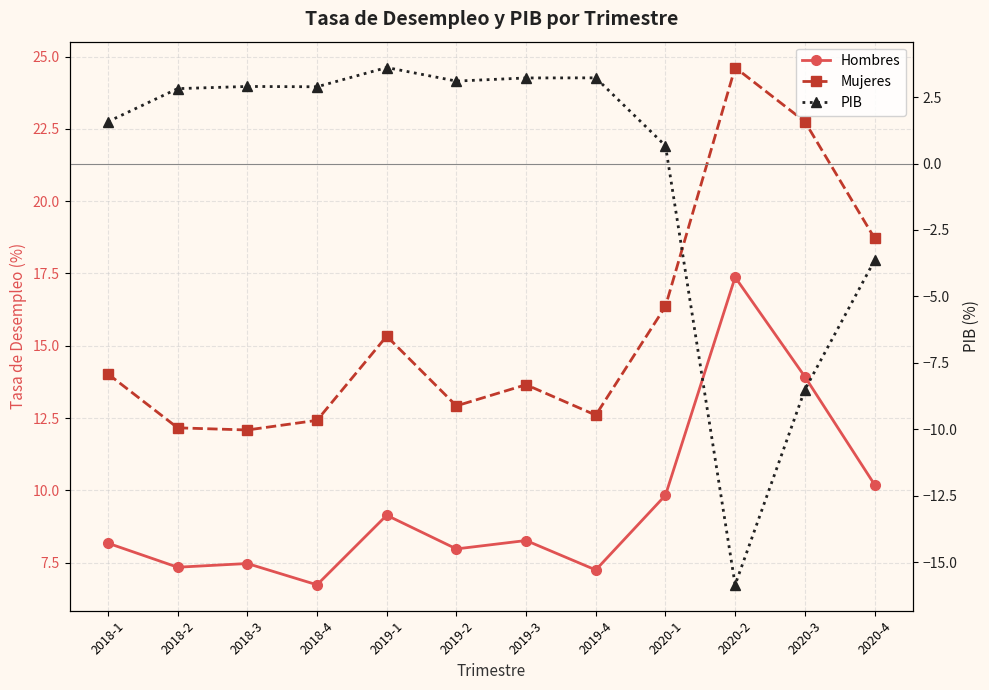

What is the sum of the Mujeres values at 2018-4 and 2018-3?

24.5